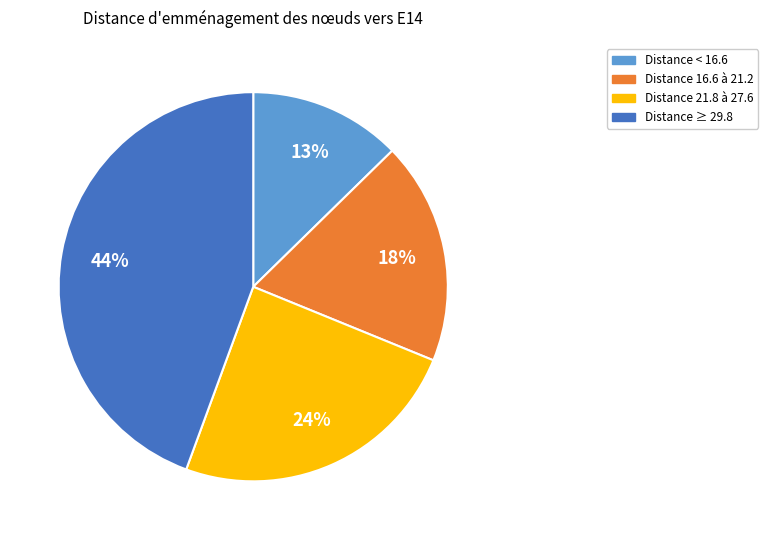

Does any single category account for the majority?

No